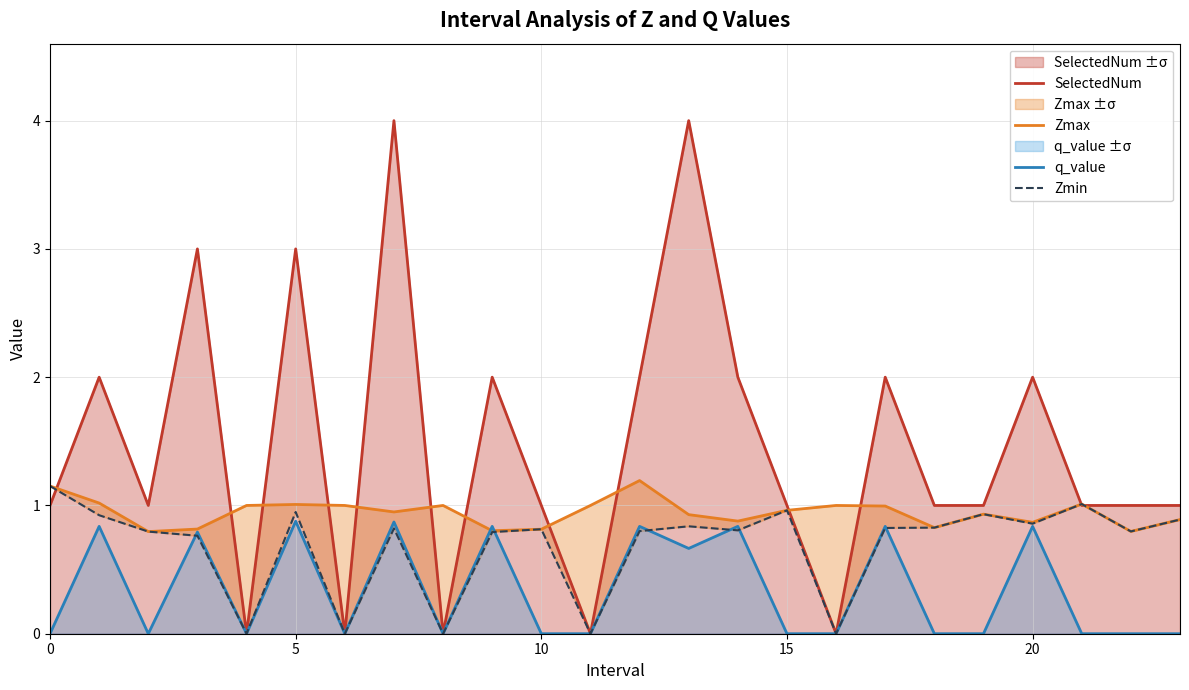

At which category is the sum across all series the highest?

7